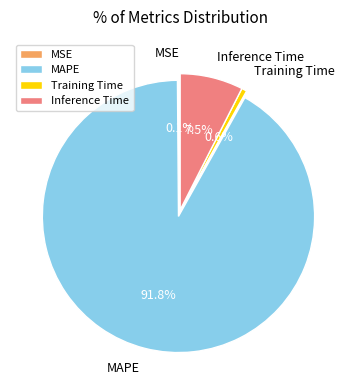

What portion of the pie excludes MAPE?

8.2%